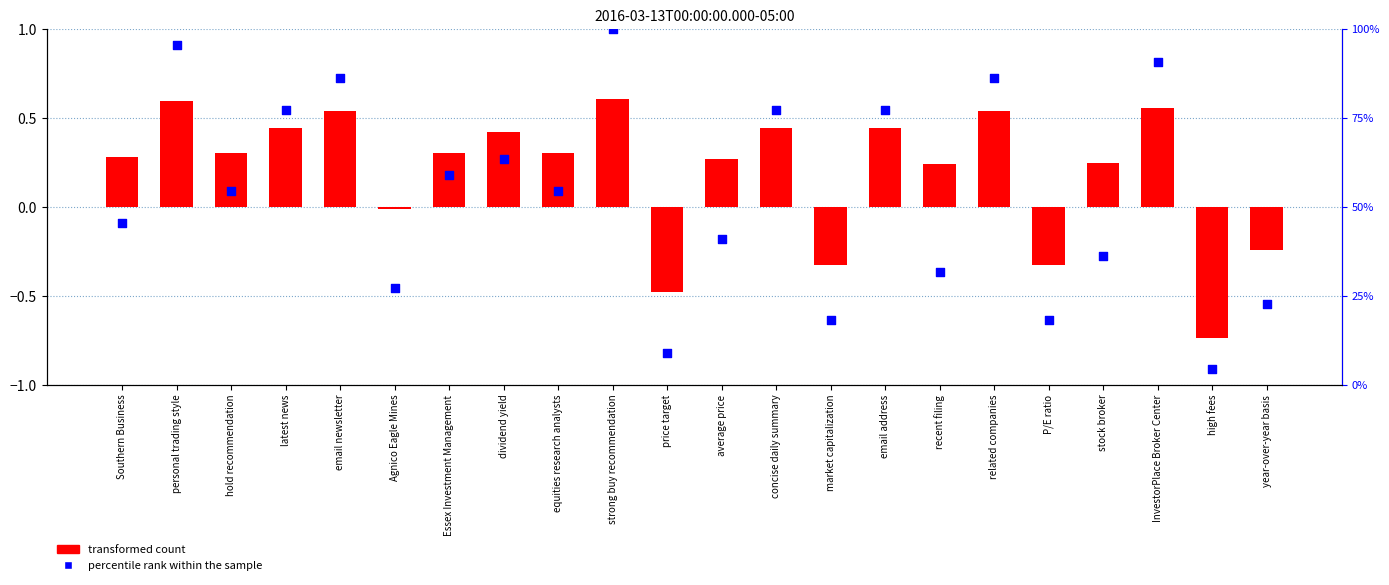

What are all the series names shown in the legend?

transformed count, percentile rank within the sample